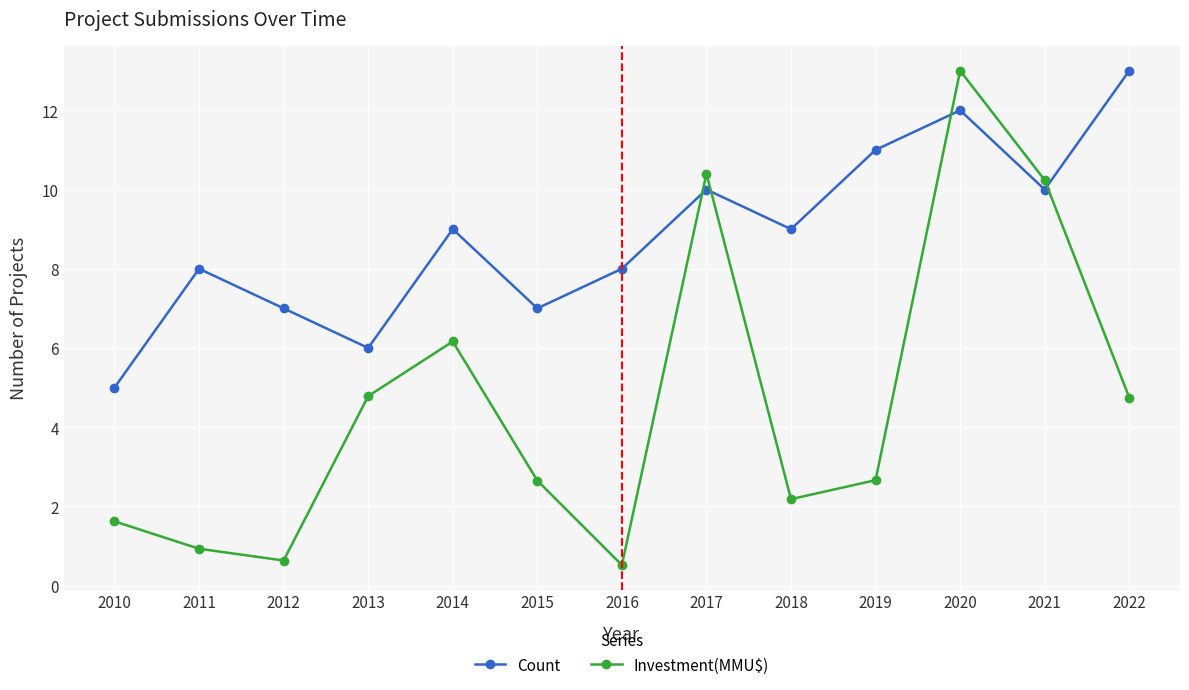

What is the minimum value for Investment(MMU$)?

0.5